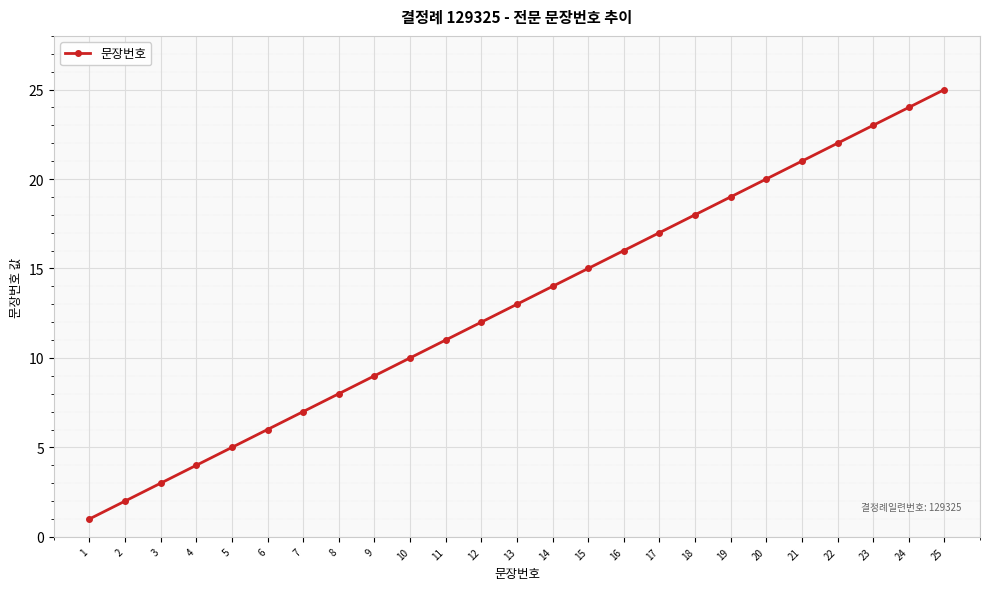

Rank the categories by value from lowest to highest.

1, 2, 3, 4, 5, 6, 7, 8, 9, 10, 11, 12, 13, 14, 15, 16, 17, 18, 19, 20, 21, 22, 23, 24, 25